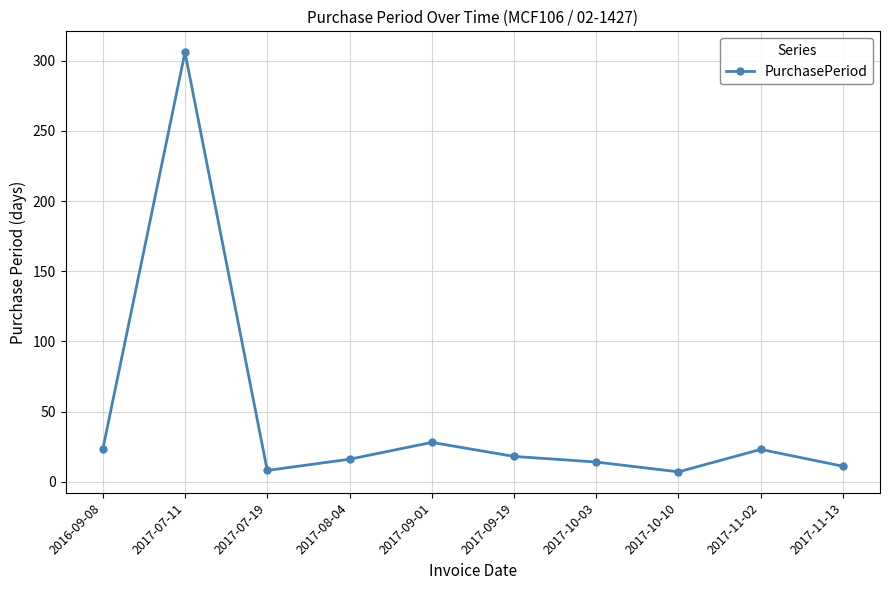

What is the minimum value shown in the chart?

7